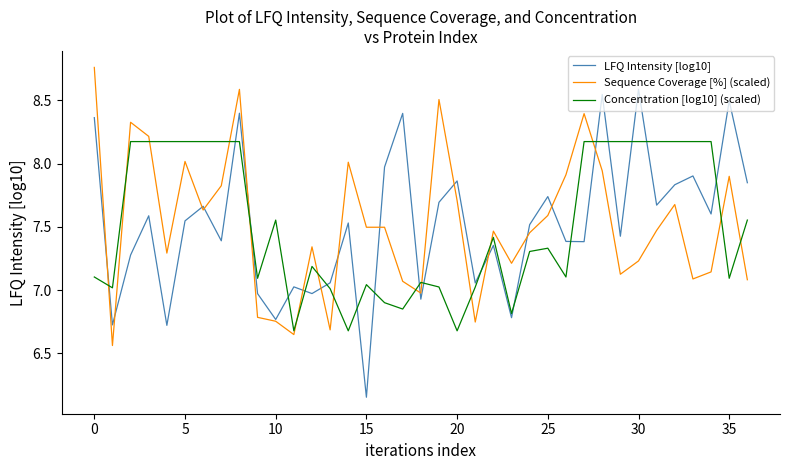

How many categories are shown in the chart?

37